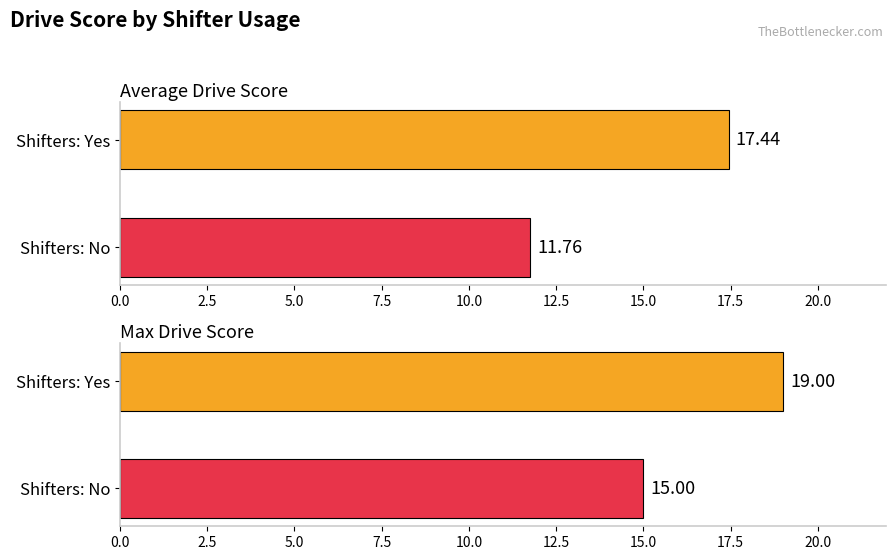

True or false: No has a value of 16 at FLOOR.

False